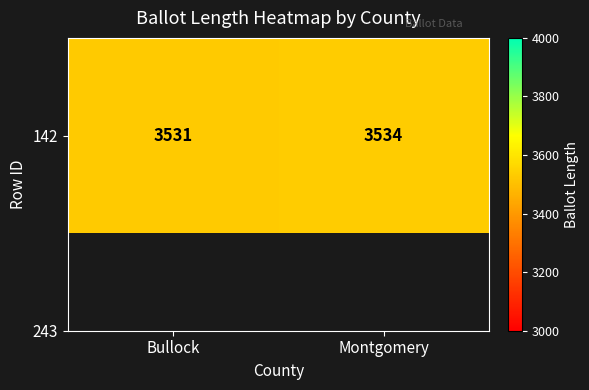

Reading left to right, transcribe all the data shown in this chart.

3531	3534